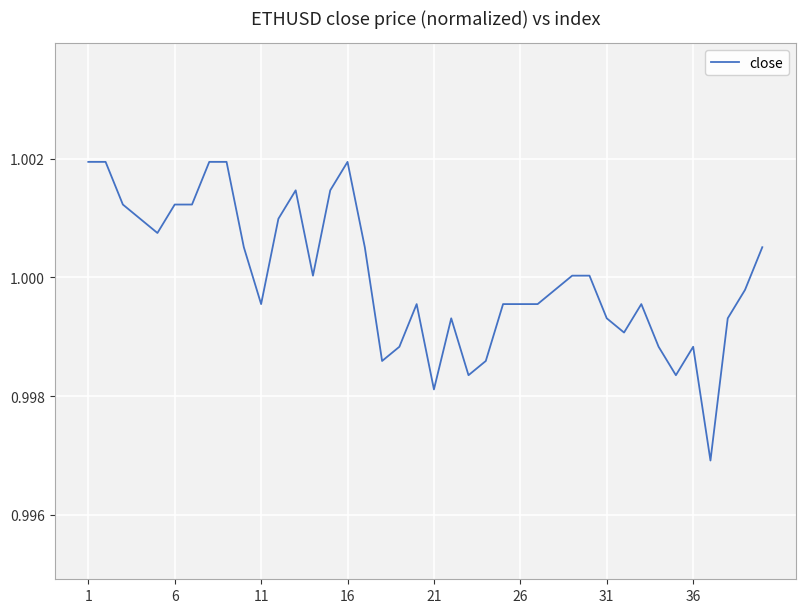

Does the chart display data point markers on the line(s)?

No